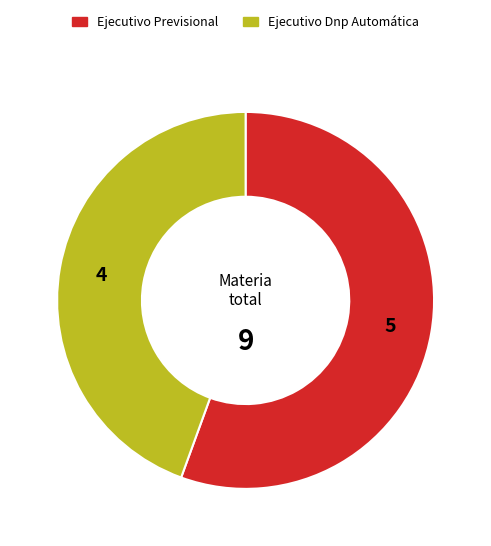

Do Ejecutivo Previsional and Ejecutivo Dnp Automática together represent more than half of the pie?

Yes